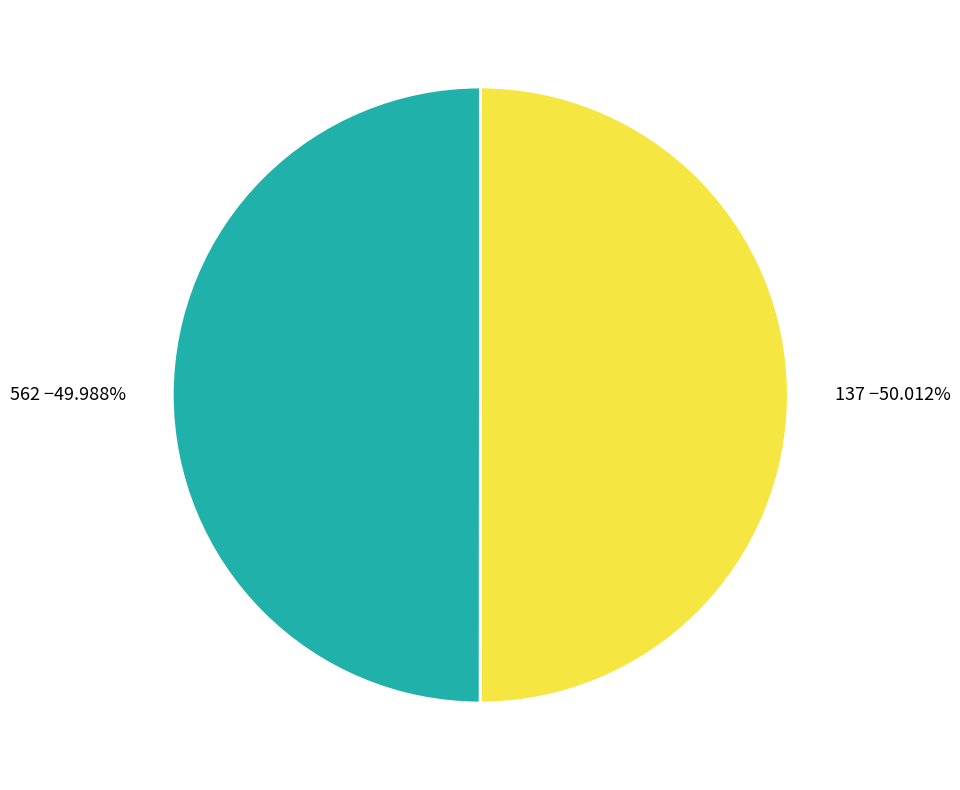

What is the ratio of the value at 562 to the value at 137?

1.0